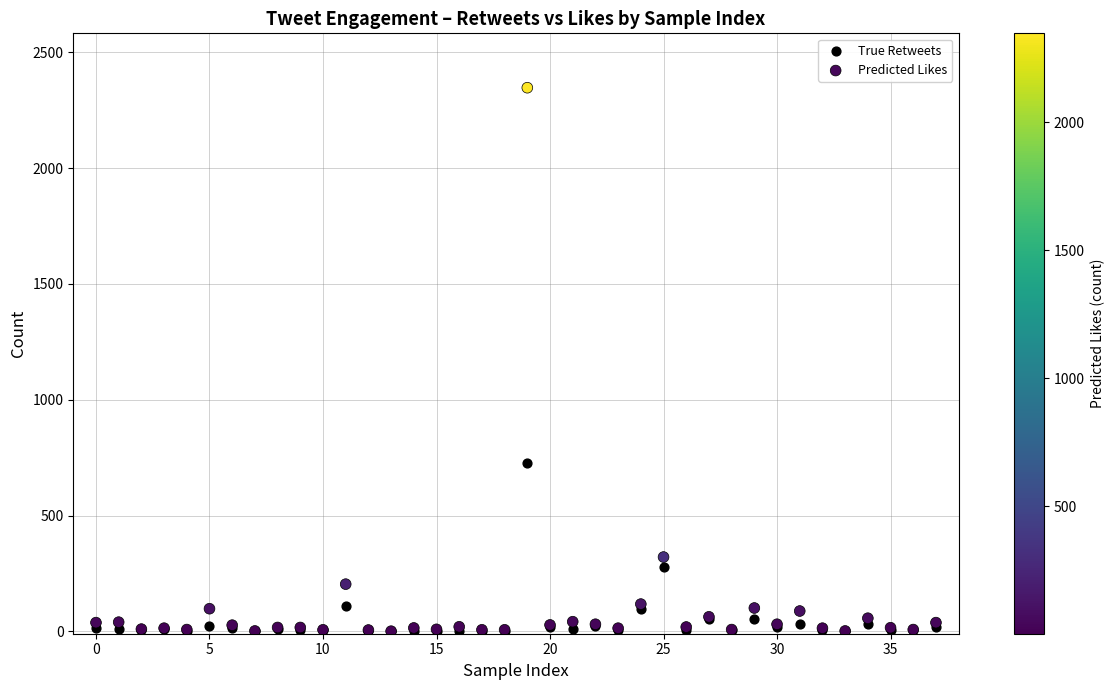

Across all series, what Y value is closest to 1173?

726